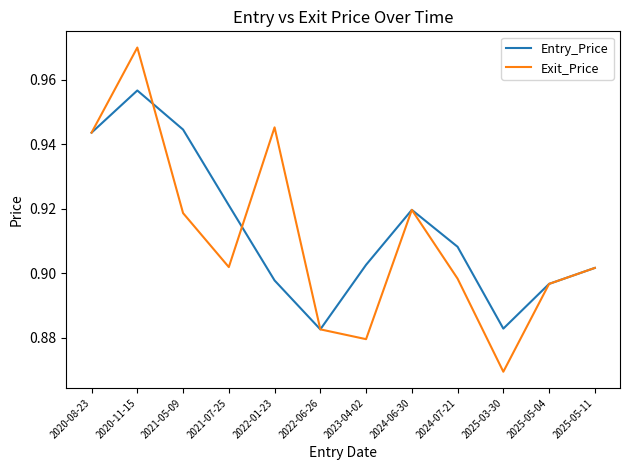

List the series in order of their overall mean, lowest first.

Exit_Price, Entry_Price